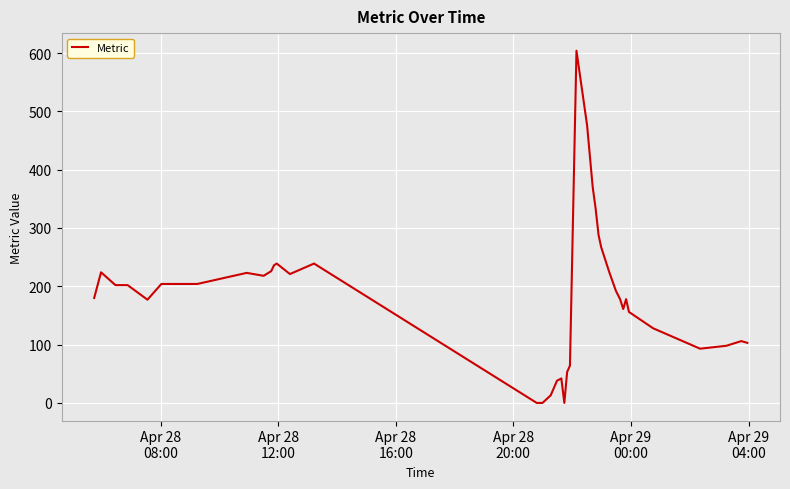

True or false: the data has more than 1 interior local peaks.

True